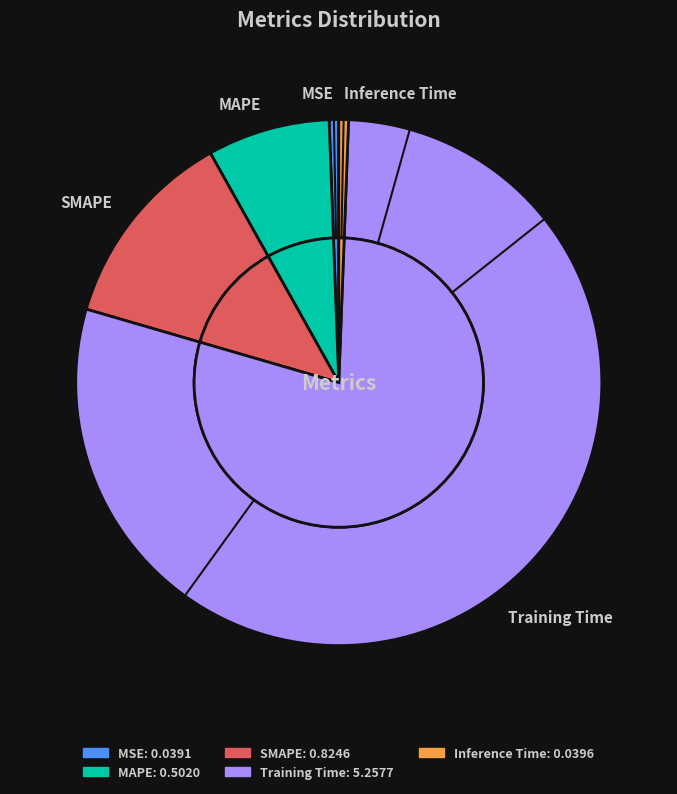

Does any single category account for the majority?

Yes